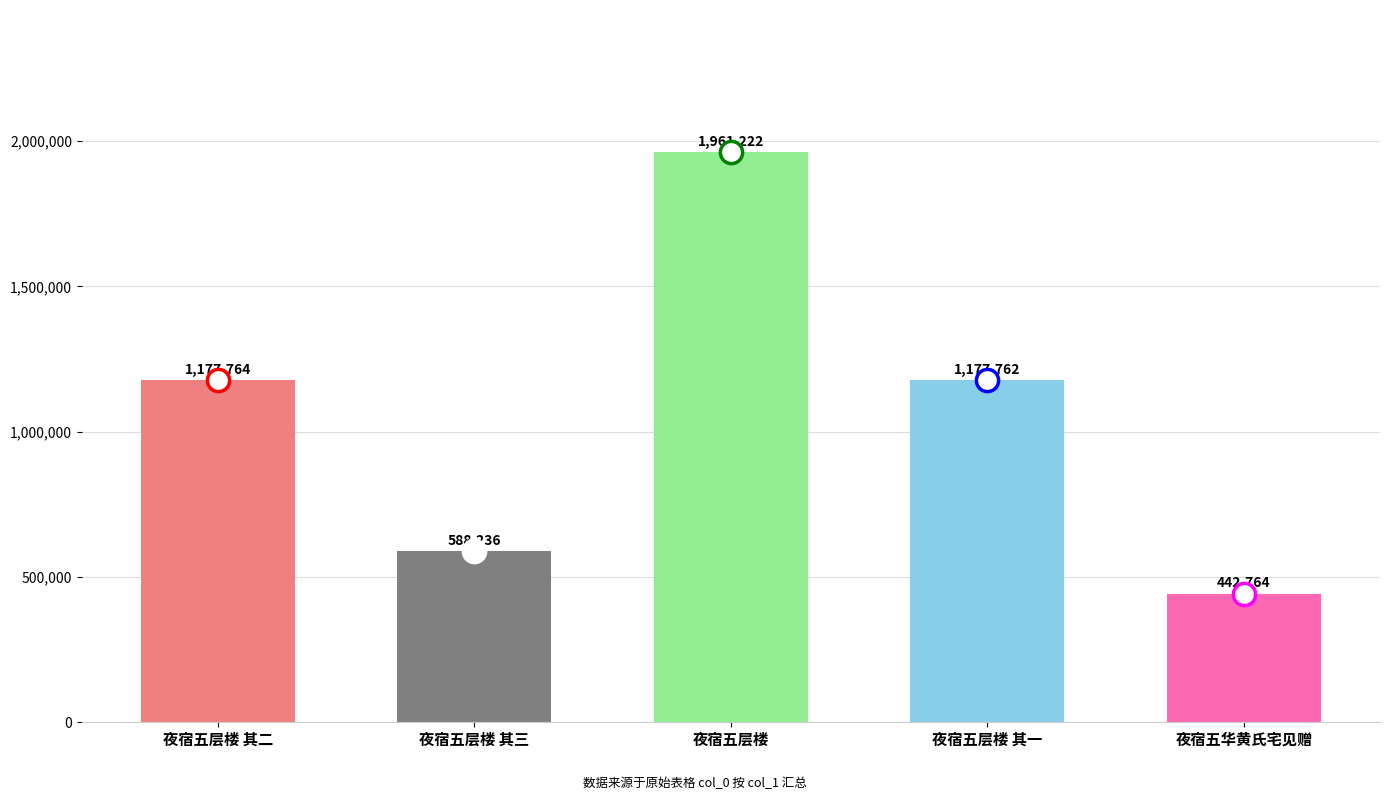

How many data points does each series have?

5